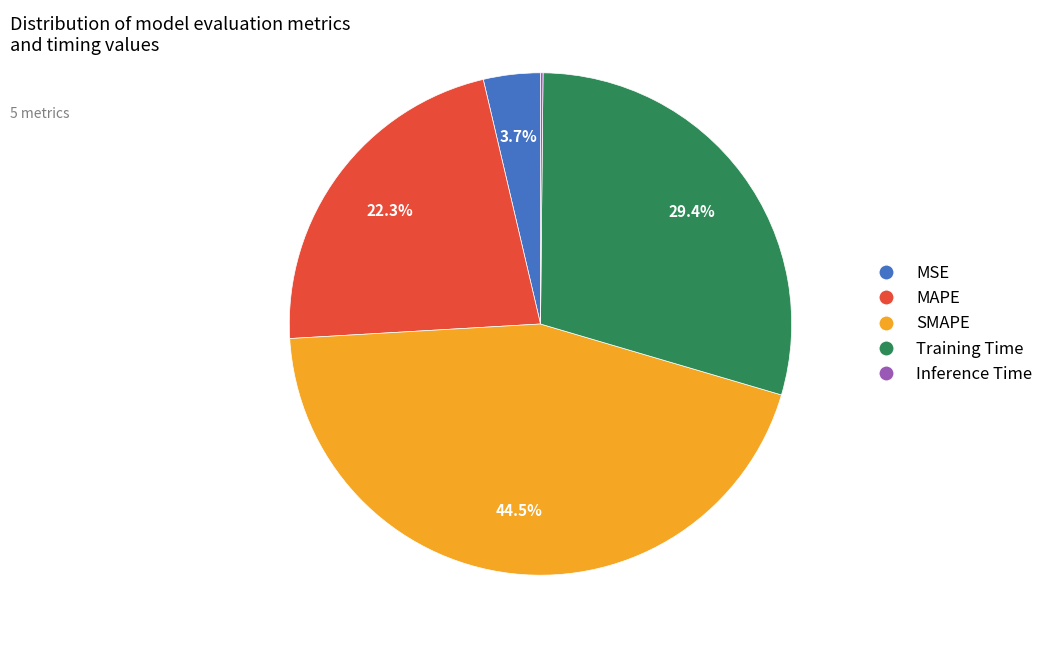

Approximately how many times larger is the value at Training Time compared to SMAPE?

0.7